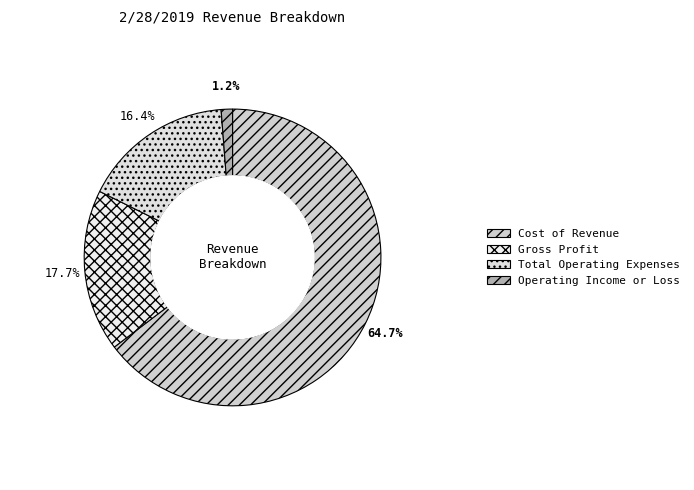

To the nearest percent, what is the difference between the Operating Income or Loss and Cost of Revenue slice percentages?

63%